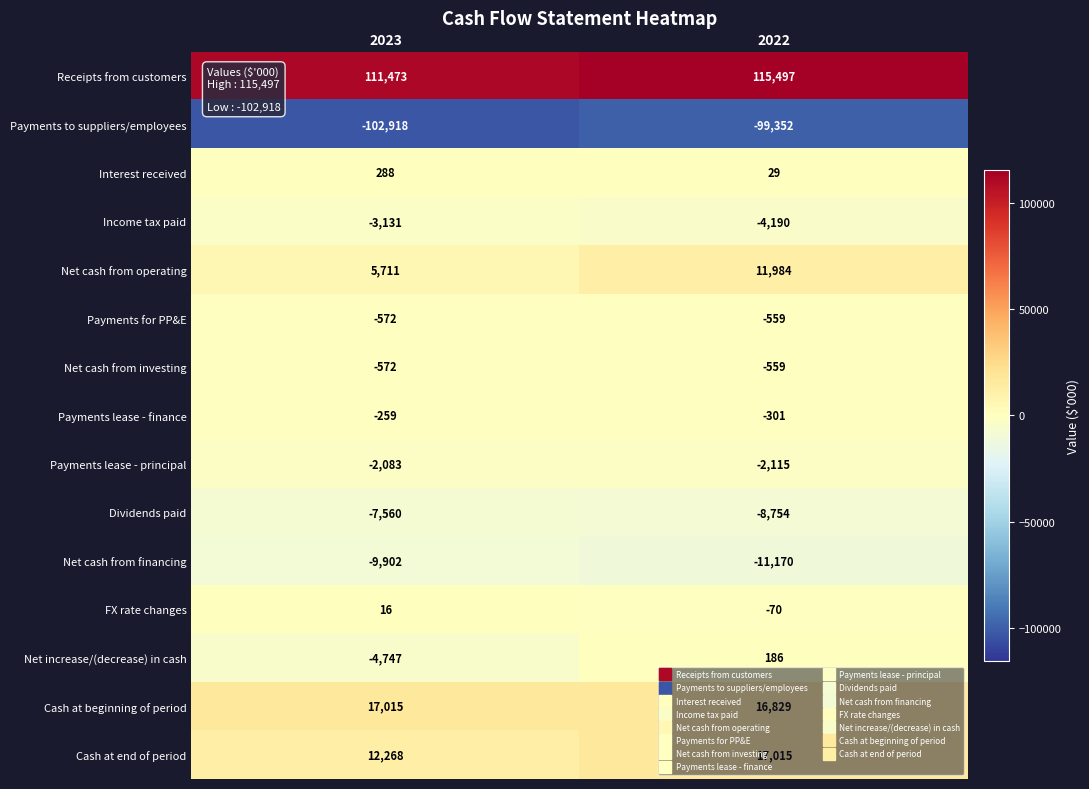

What is the smallest value displayed?

-102918